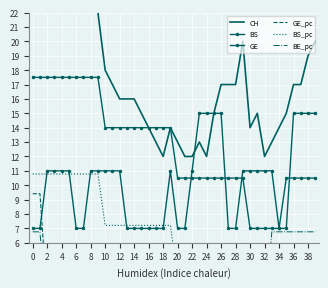

Which series changed the most between 12 and 29?

CH